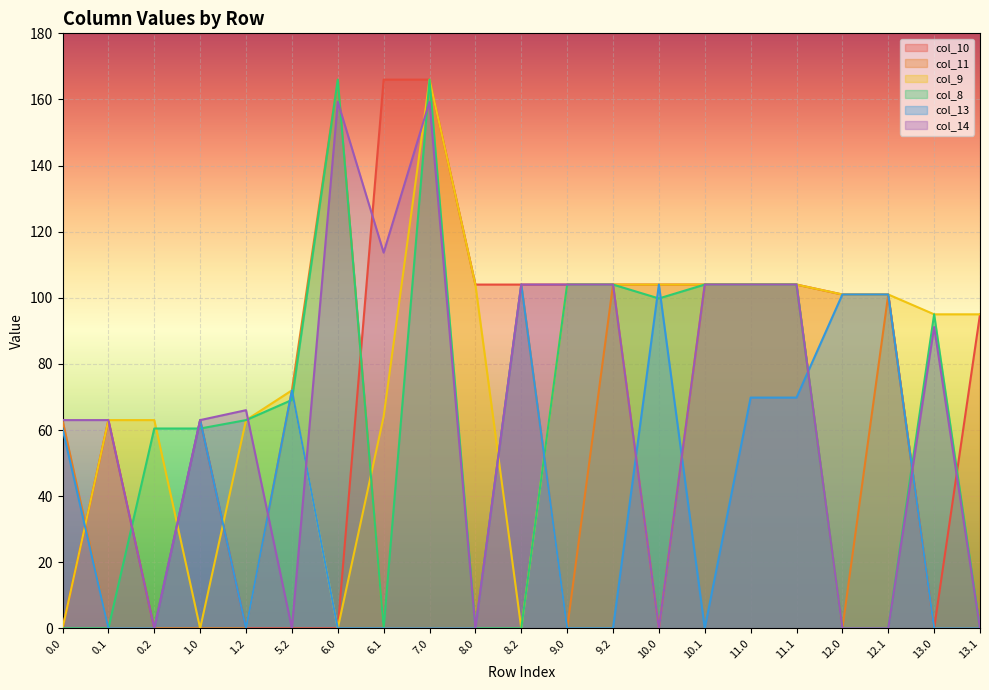

Does the chart display data point markers on the line(s)?

No